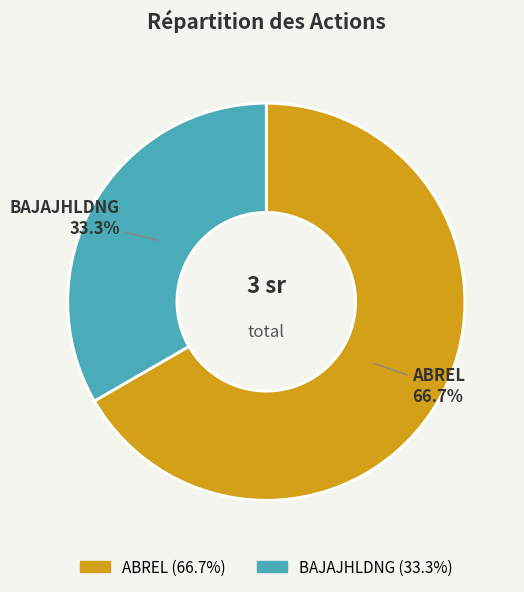

How many segments does this pie chart have?

2